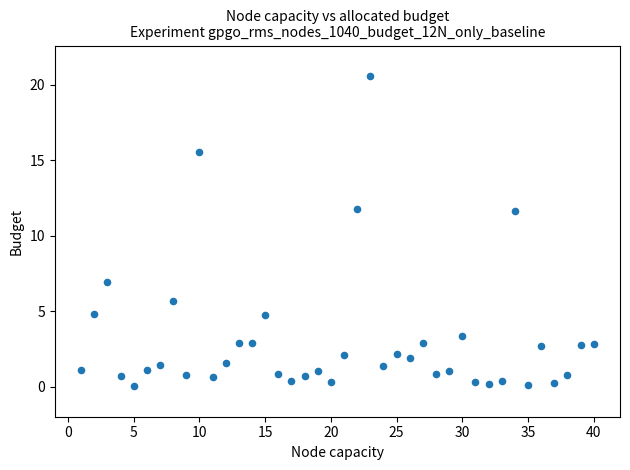

What is the range of X values (max minus min)?

39.0